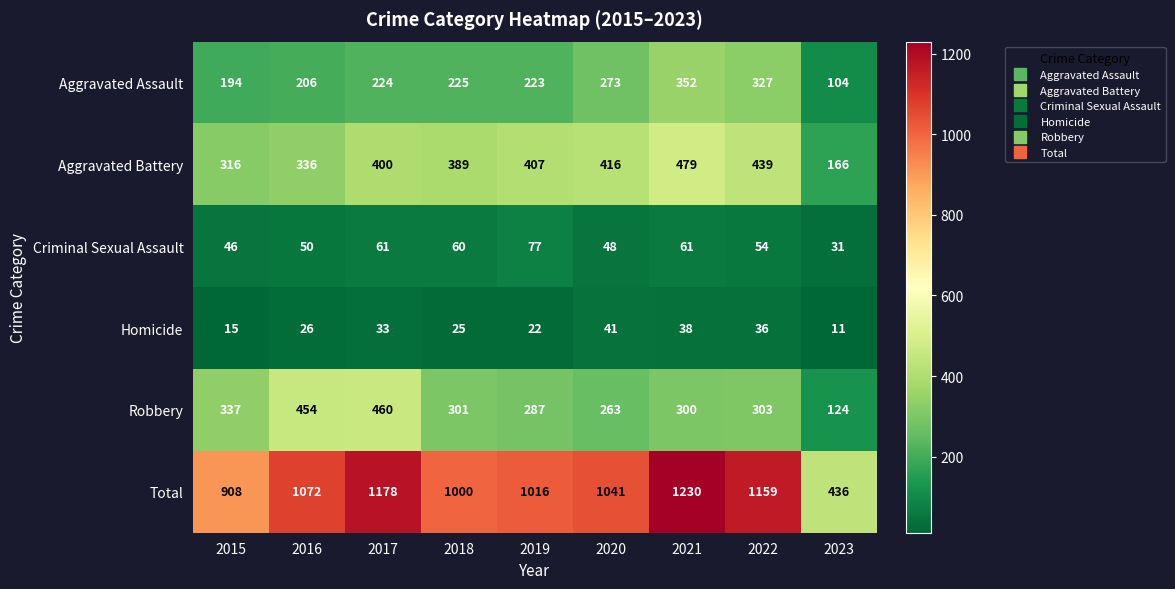

What is the maximum value shown in the chart?

1230